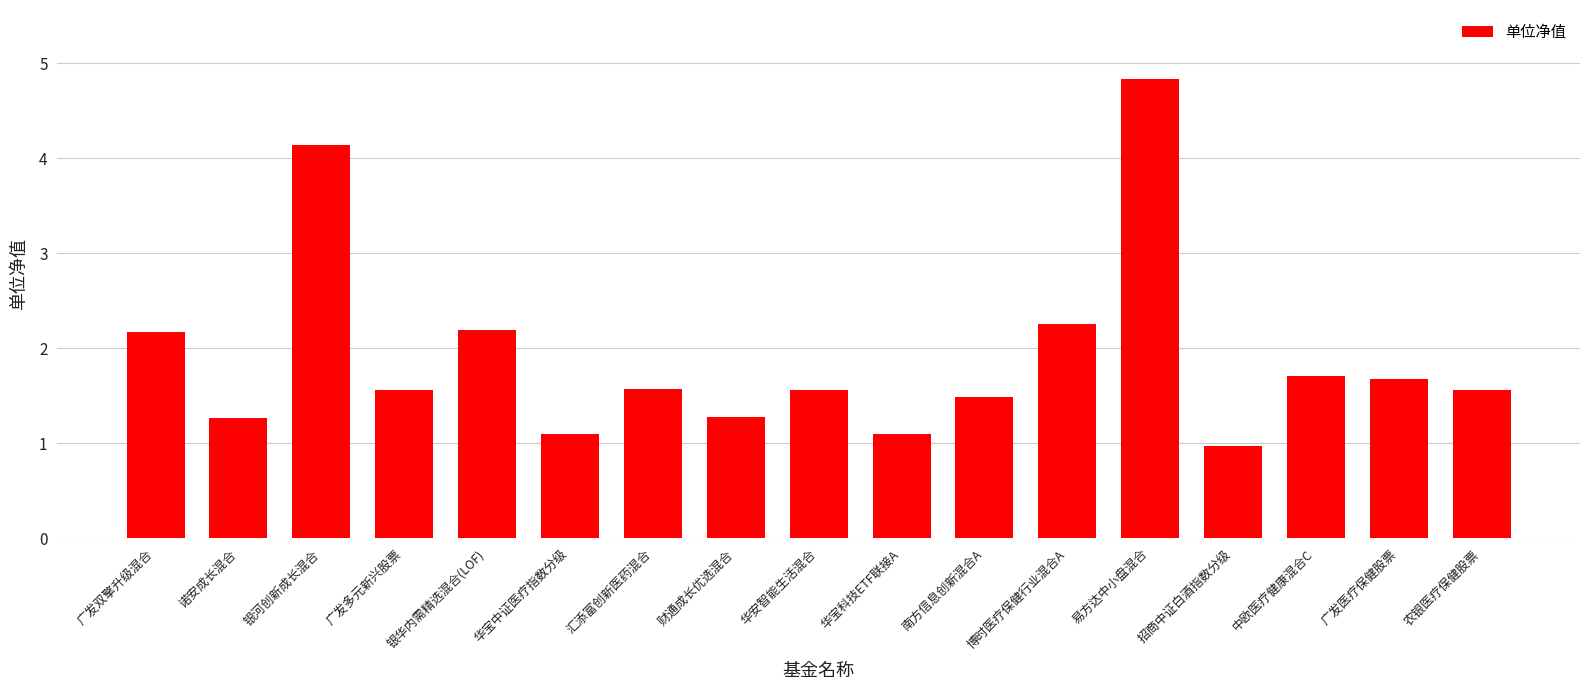

Count the number of values greater than 1.

16